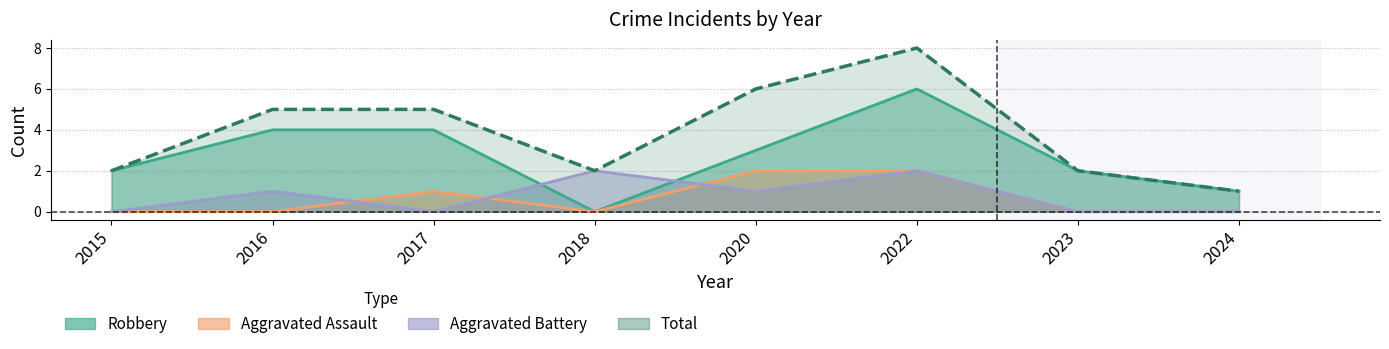

List the series in order of their peak value, highest first.

Total, Robbery, Aggravated Assault, Aggravated Battery